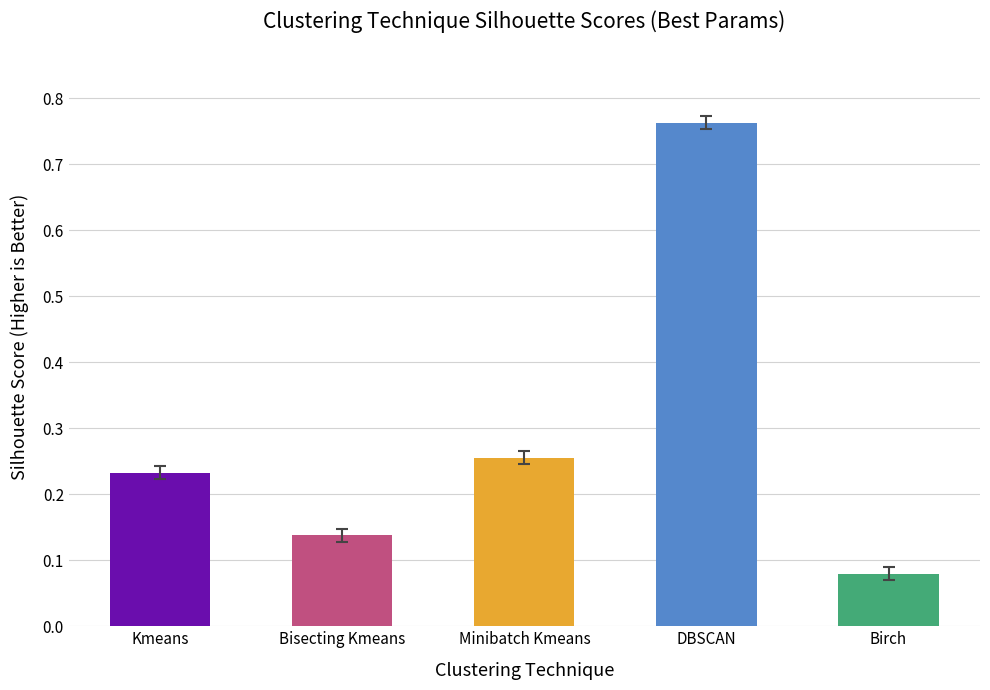

What is the change in value from Bisecting Kmeans to Minibatch Kmeans?

+0.1